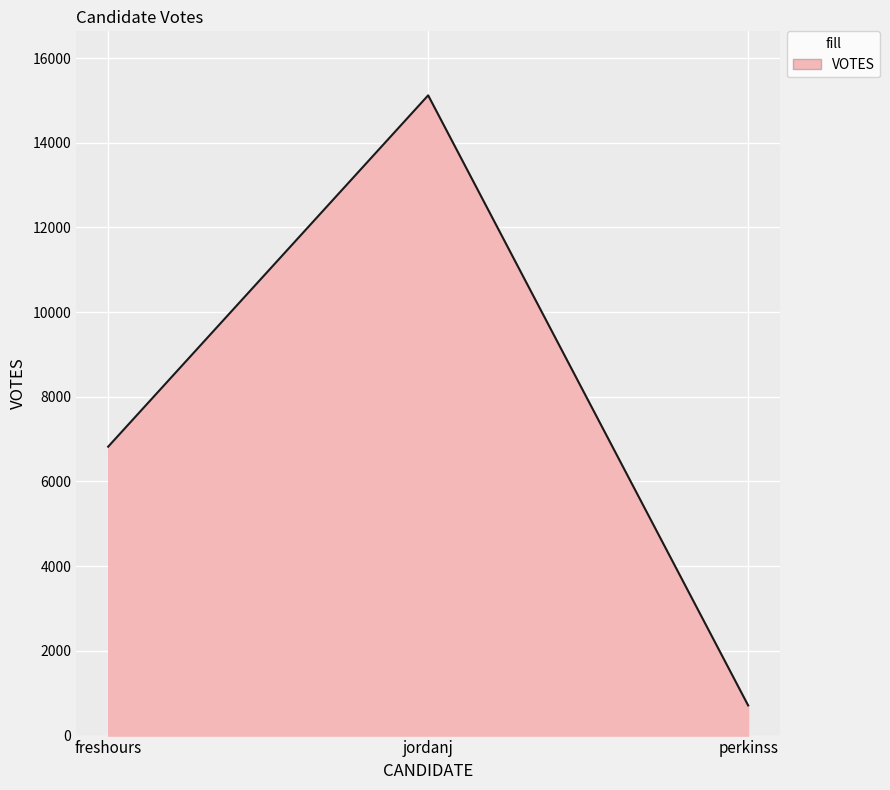

What position from the left is freshours?

1